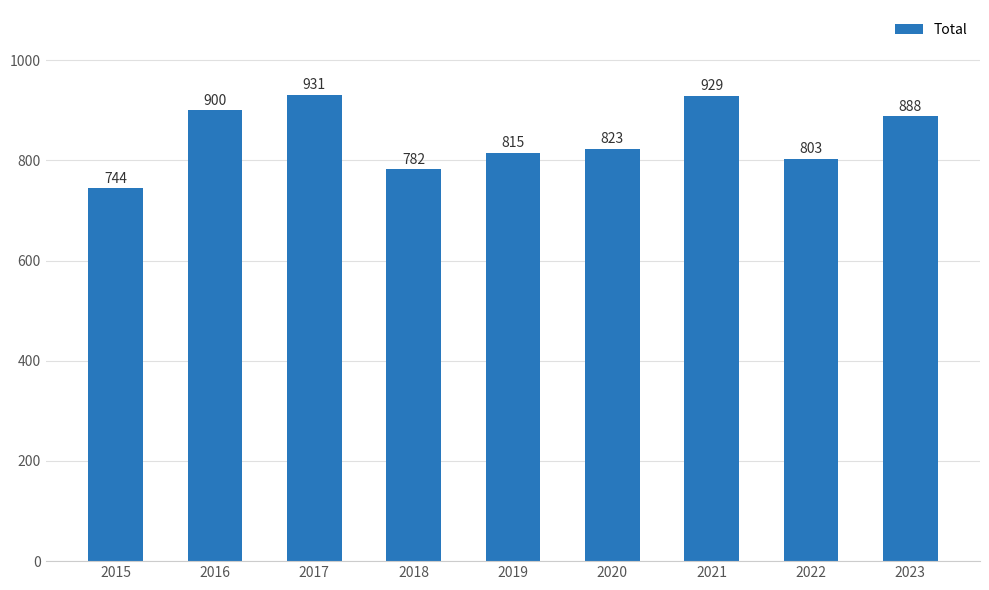

Rank the categories by value from lowest to highest.

2015, 2018, 2022, 2019, 2020, 2023, 2016, 2021, 2017